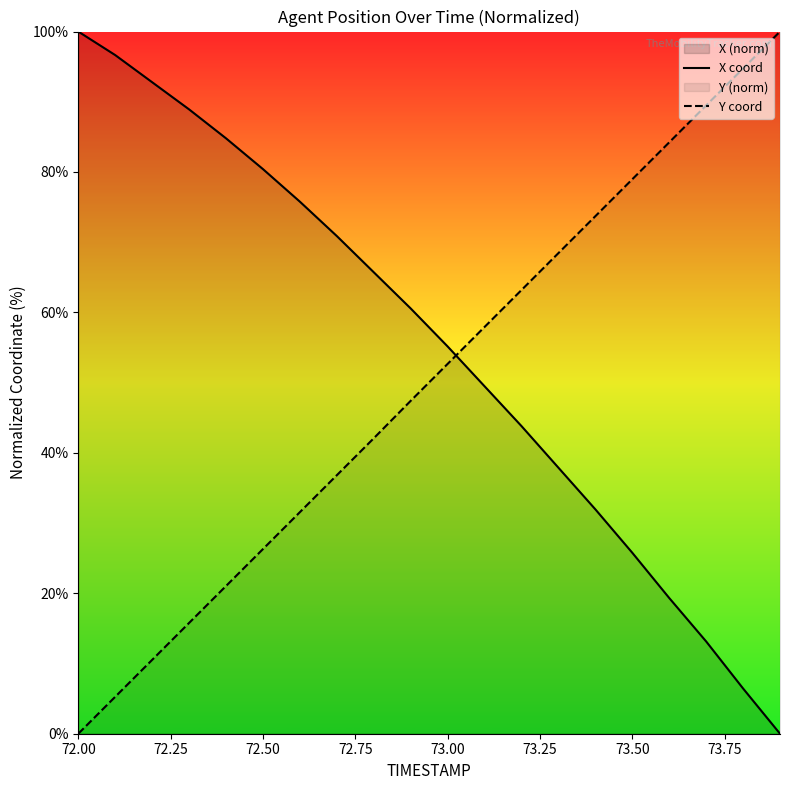

After their last crossing, which series has the higher values: X coord or Y coord?

Y coord